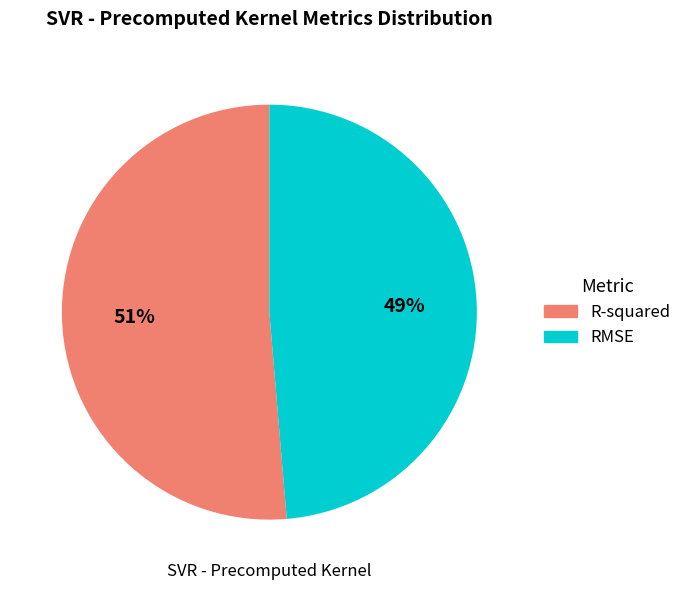

What is the largest slice in the pie chart?

R-squared